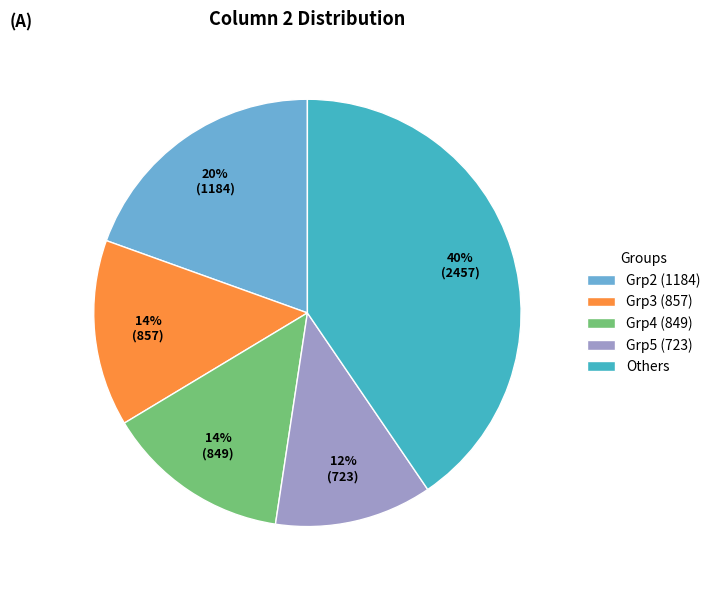

Is there a majority slice in this chart?

No